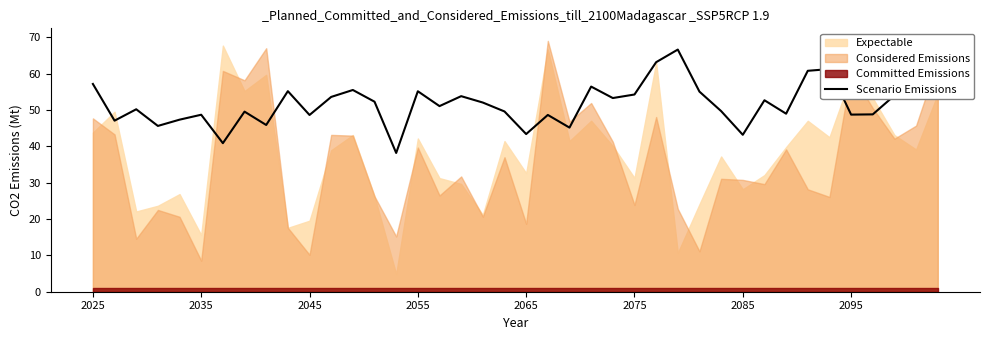

How many categories are shown in the chart?

40